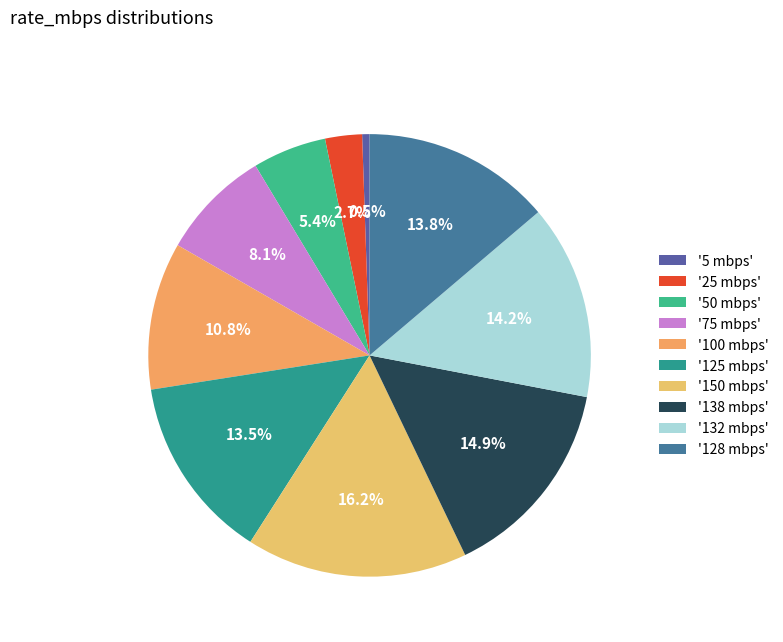

Rank the categories by value from lowest to highest.

5, 25, 50, 75, 100, 125, 128, 132, 138, 150